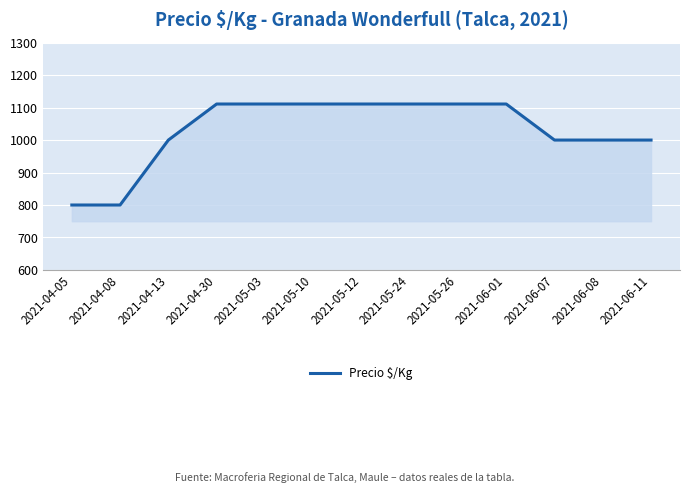

How many lines are shown in the chart?

1